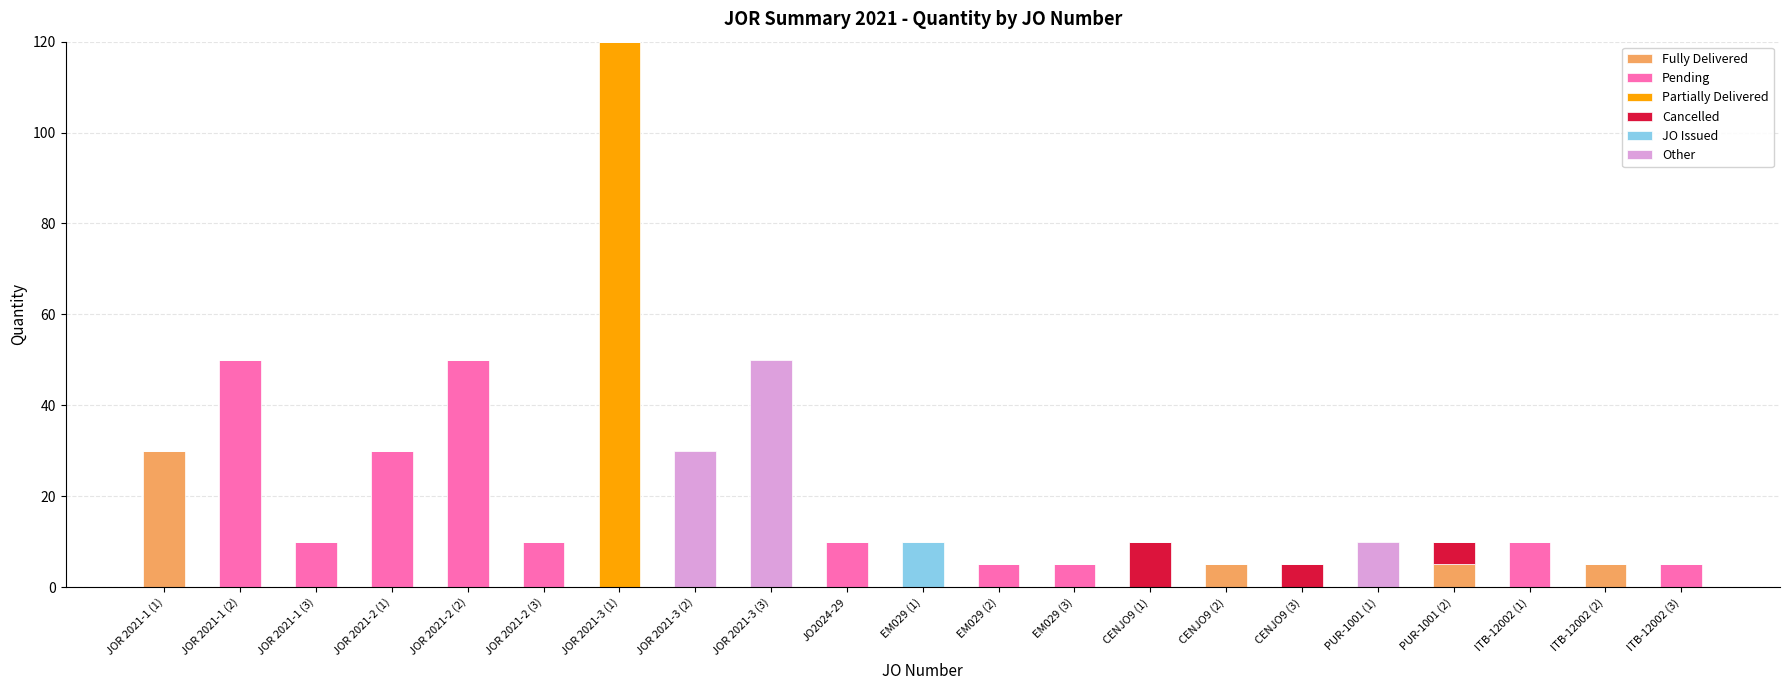

The Fully Delivered series shows -18 at EM029 (3). True or false?

False